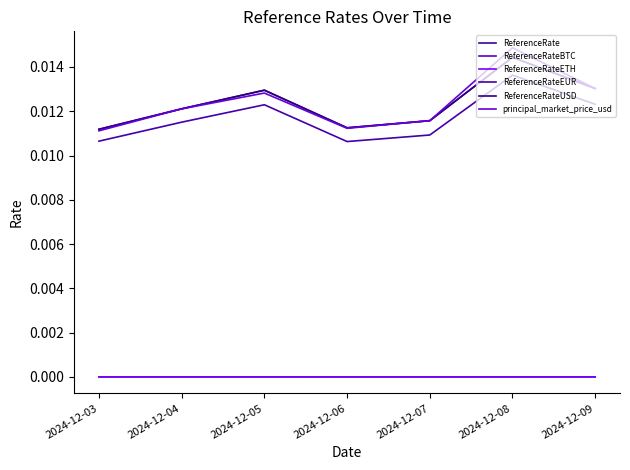

Is this an area chart (filled region under the line)?

No